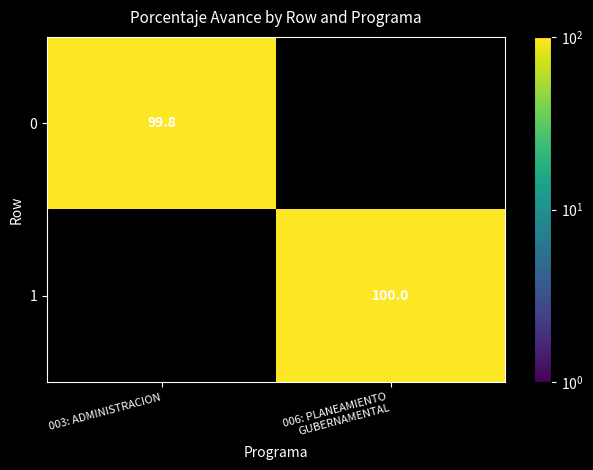

The 0 series shows 99.8 at 003: ADMINISTRACION. True or false?

True